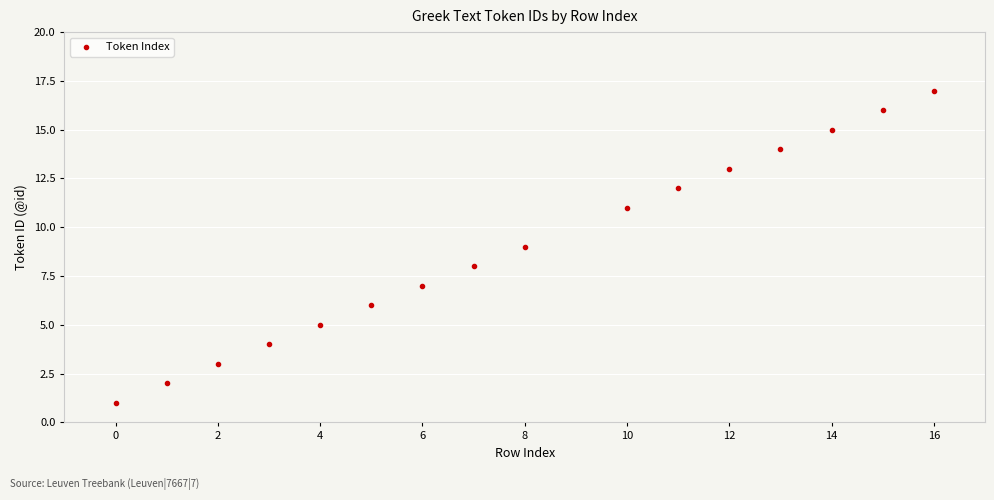

What is the range of X values (max minus min)?

16